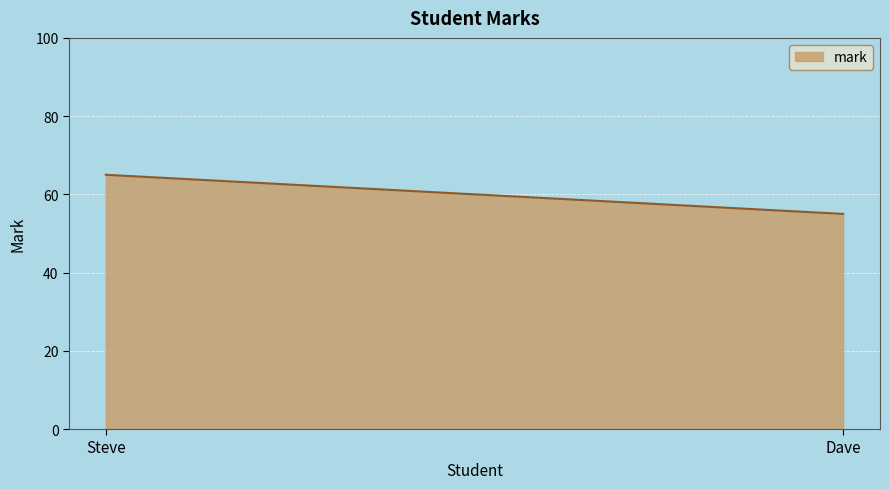

The value at Steve is 20. True or false?

False